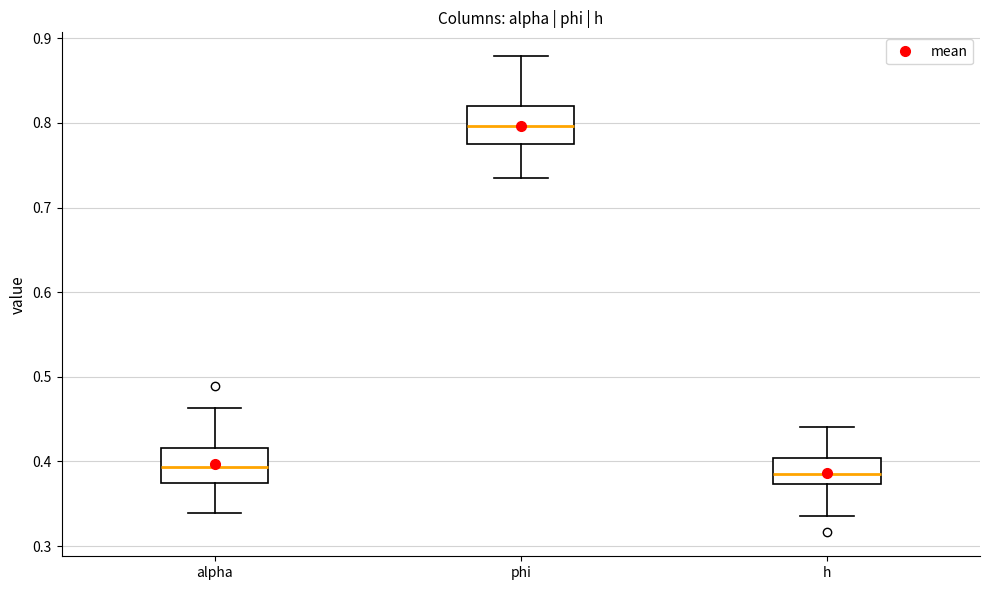

Where does the lower whisker of the box for alpha end on the y-axis? The values are not printed on the chart, so give them approximately, as read against the axis.

0.34